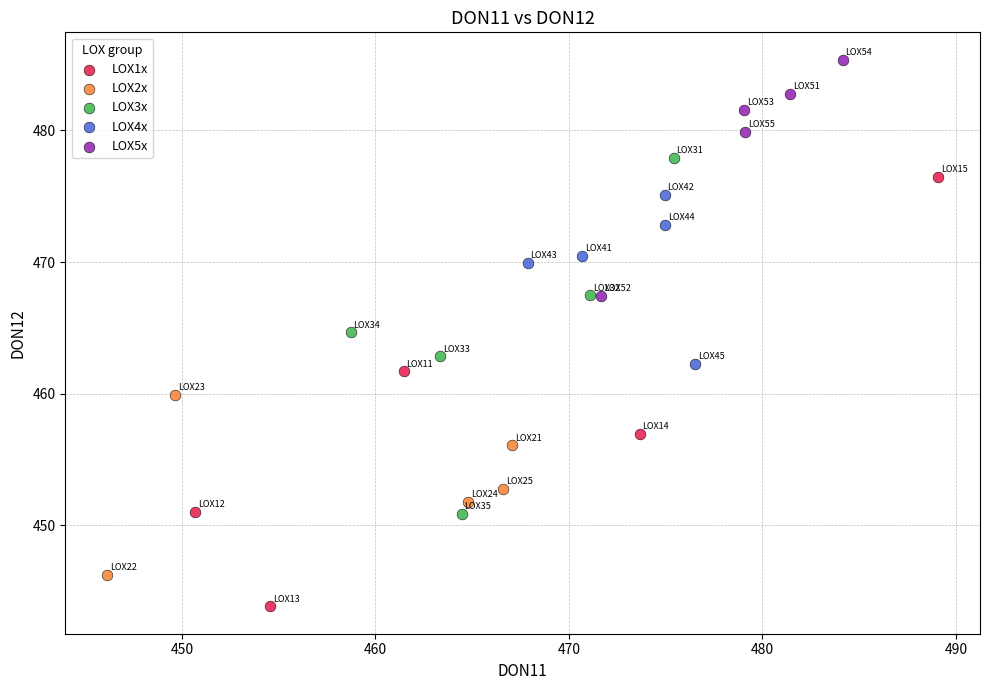

Which series has the largest Y range (max minus min)?

LOX1x